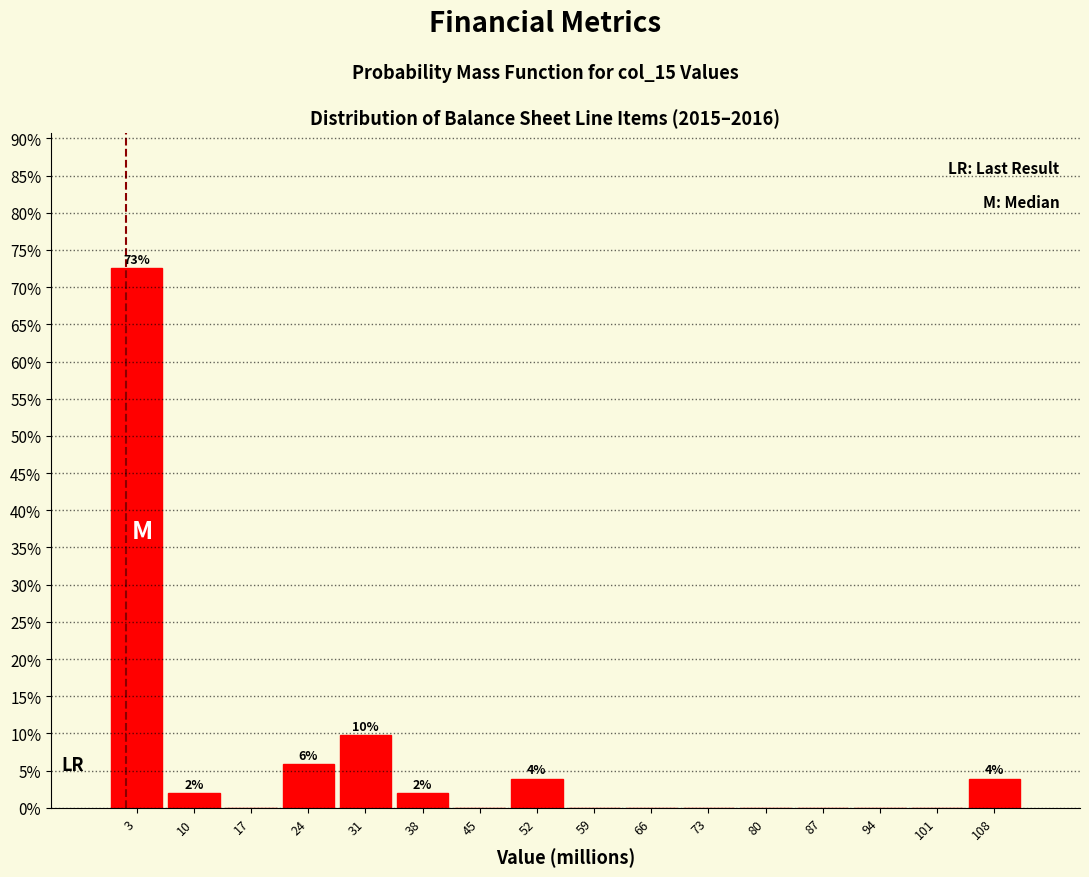

Which range on the x-axis has the tallest bar?

0 to 7